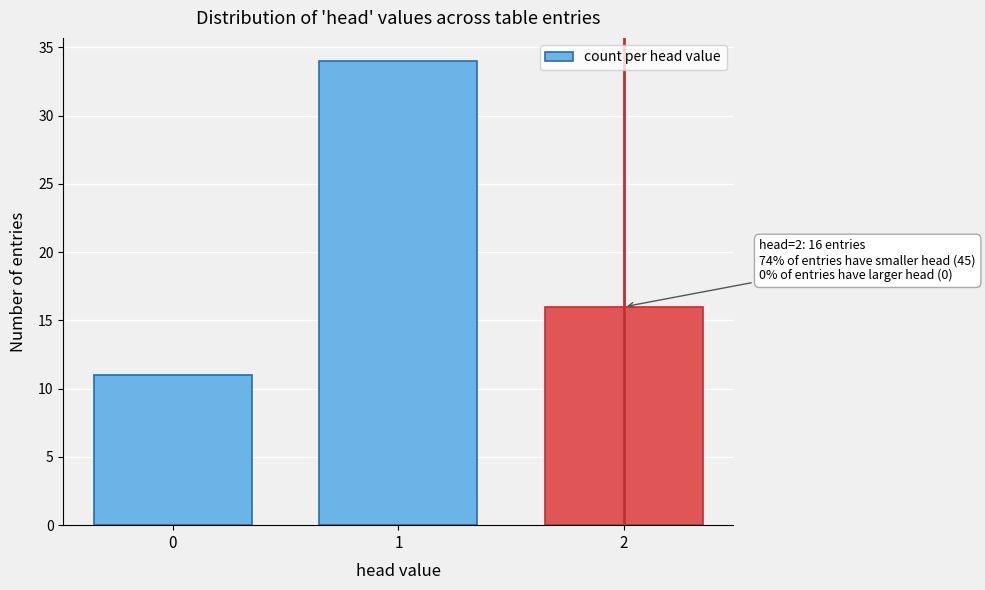

Reading left to right, transcribe all the data shown in this chart.

11	34	16